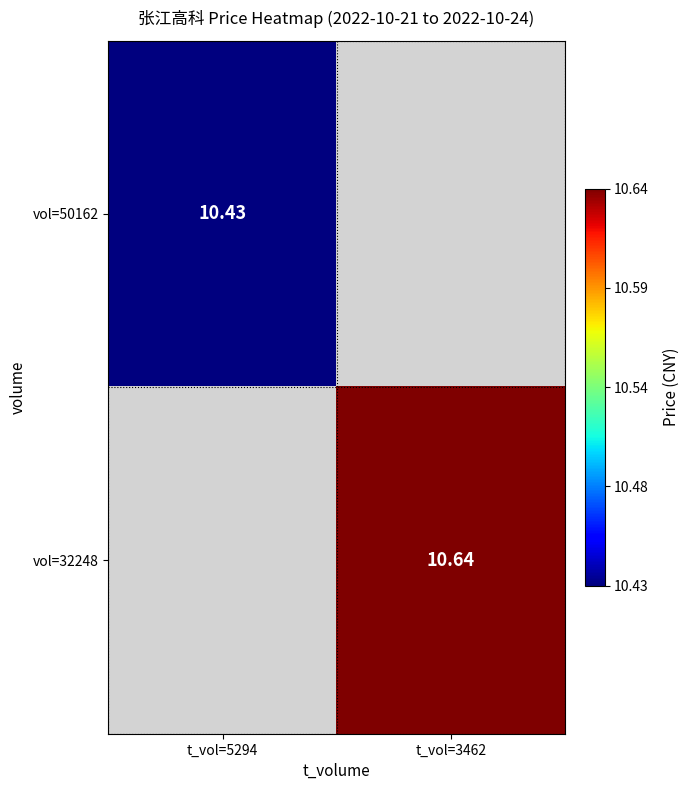

At which category does the chart reach its peak across all series?

t_vol=3462